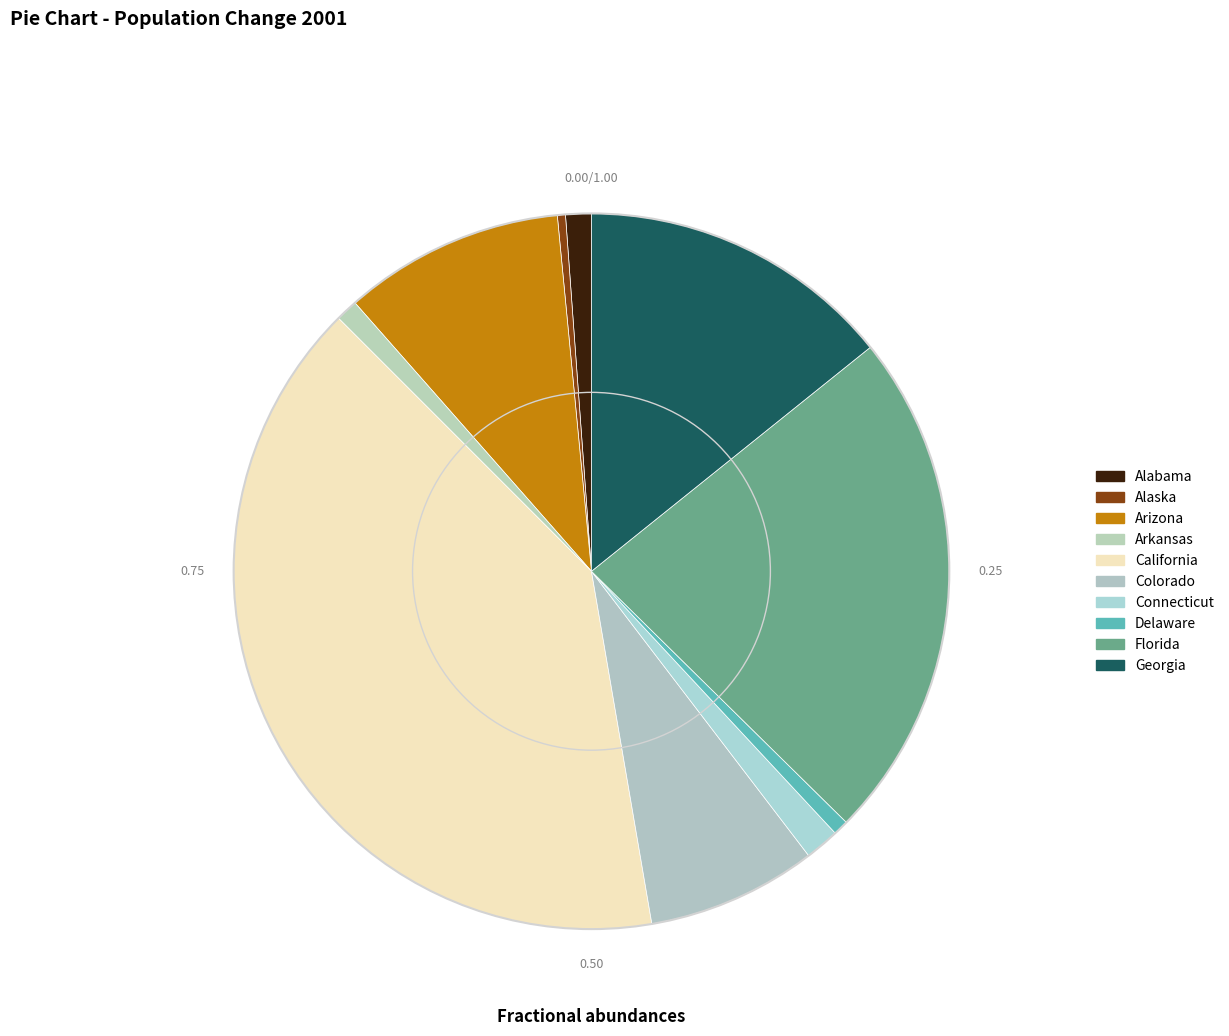

What is the total percentage of Colorado and Alabama?

8.8%